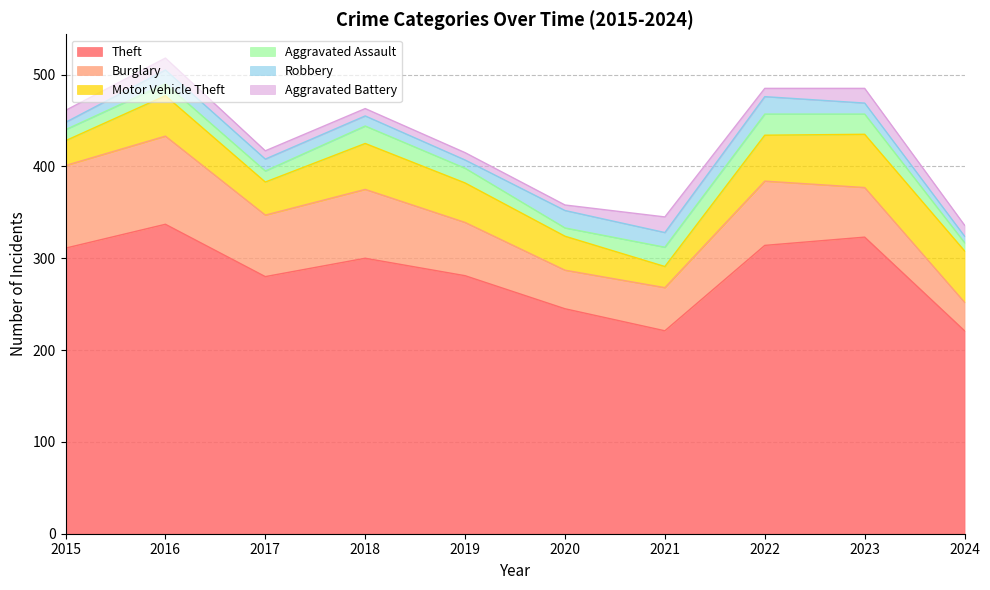

How many data points does each series have?

10